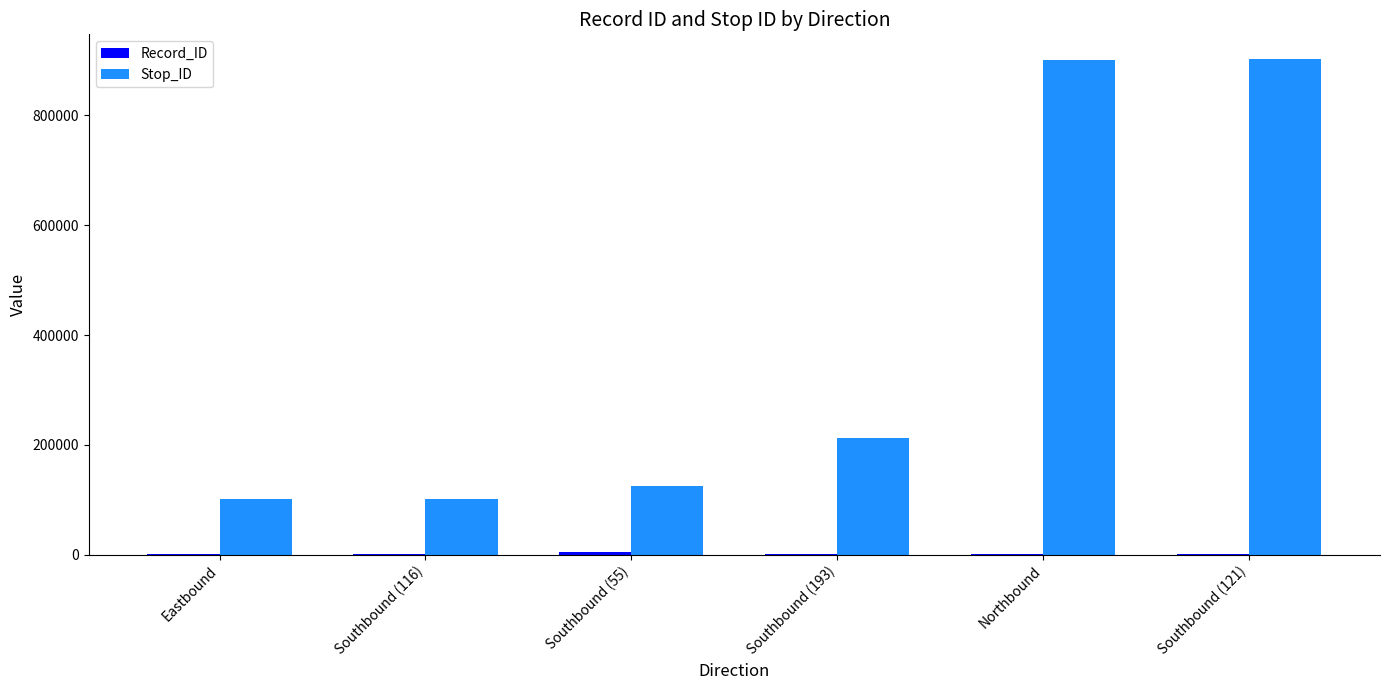

What is the total value across all series at Southbound (55)?

130686